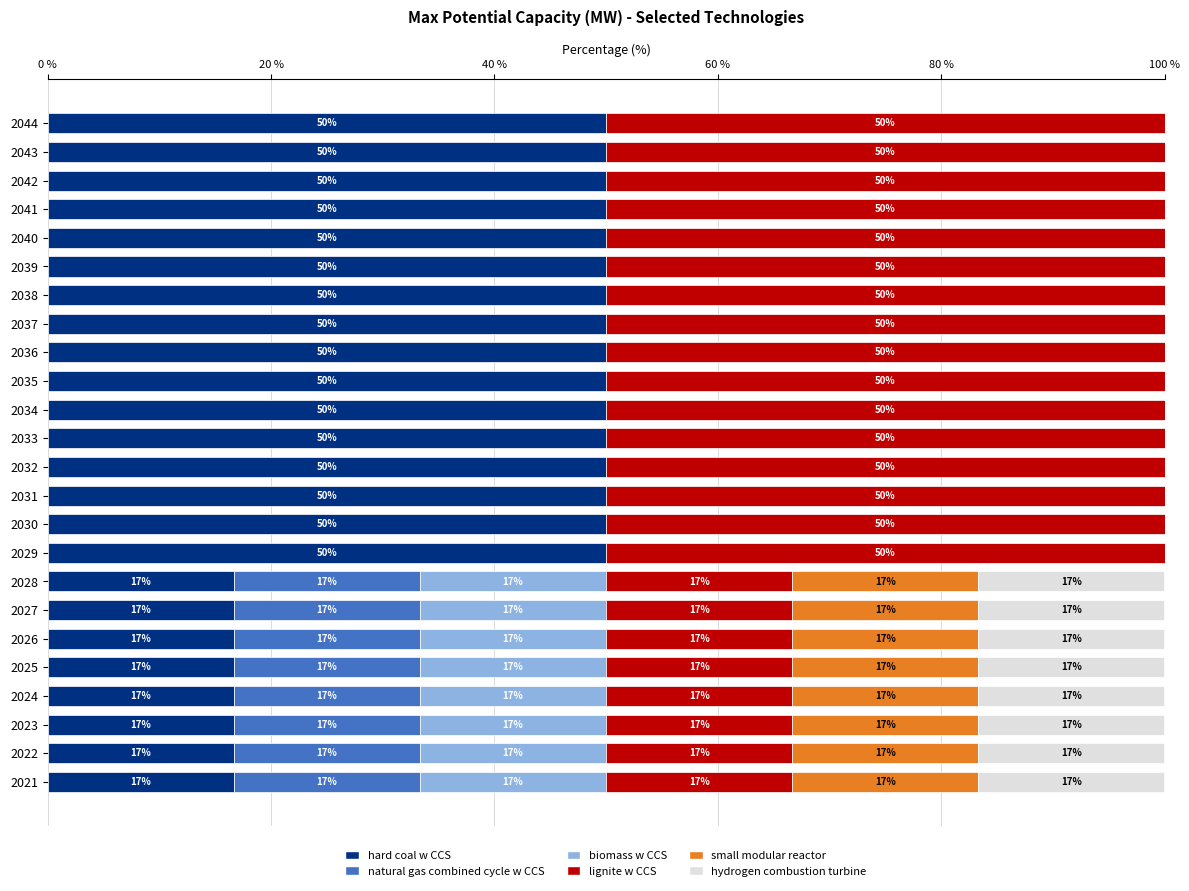

What are all the series names shown in the legend?

hard coal w CCS, natural gas combined cycle w CCS, biomass w CCS, lignite w CCS, small modular reactor, hydrogen combustion turbine